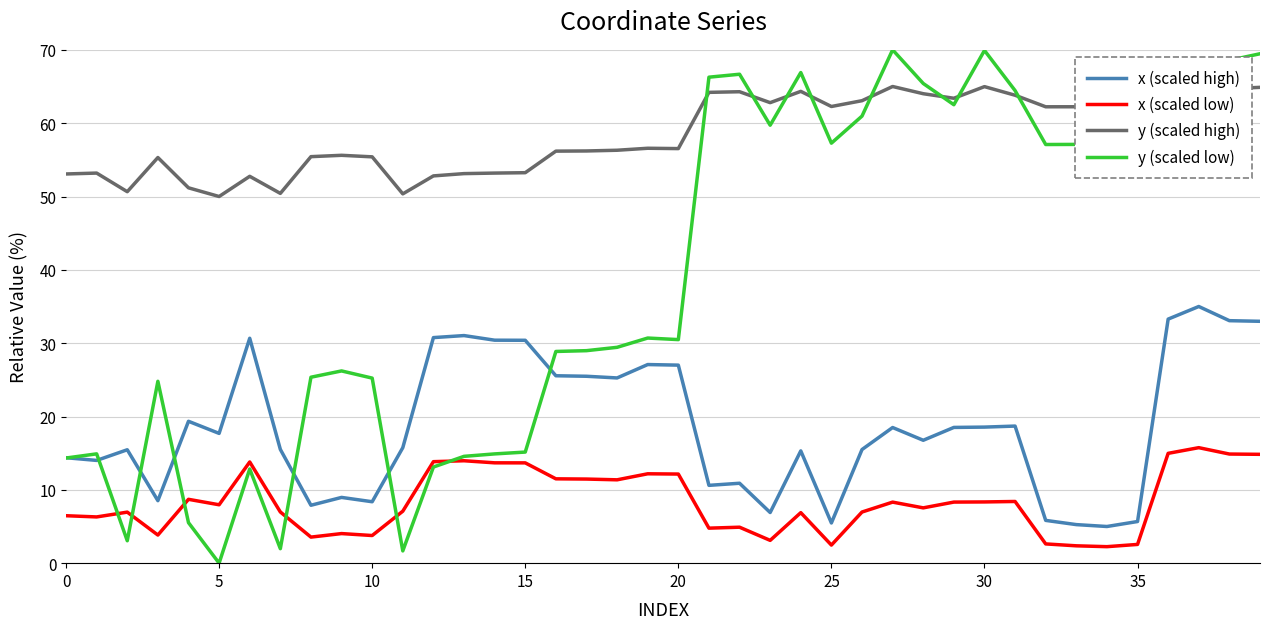

What is the lowest value of the x (scaled high) series?

5.0